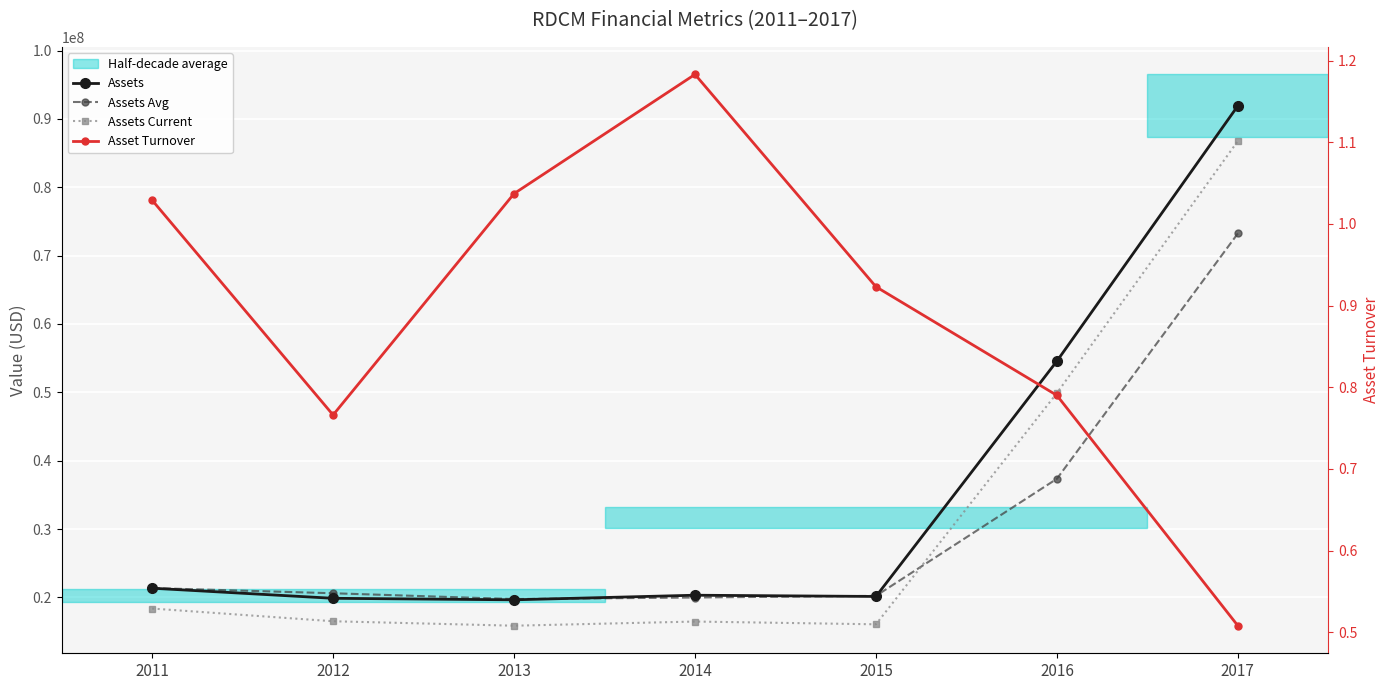

True or false: Assets Avg and Assets intersect in this chart.

True